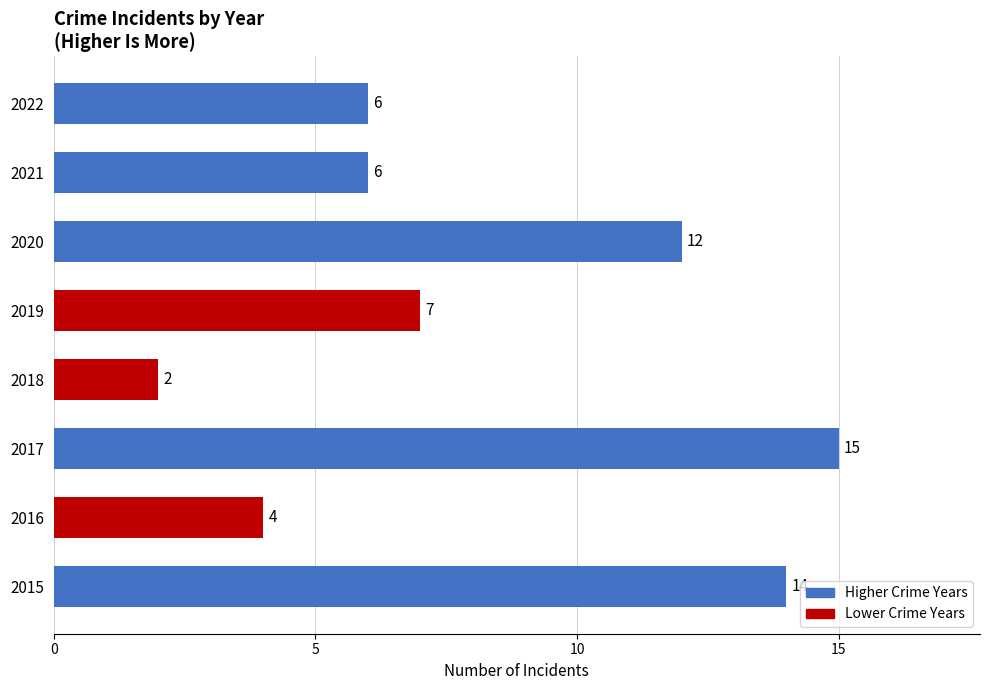

What is the change in value from 2015 to 2018?

-12